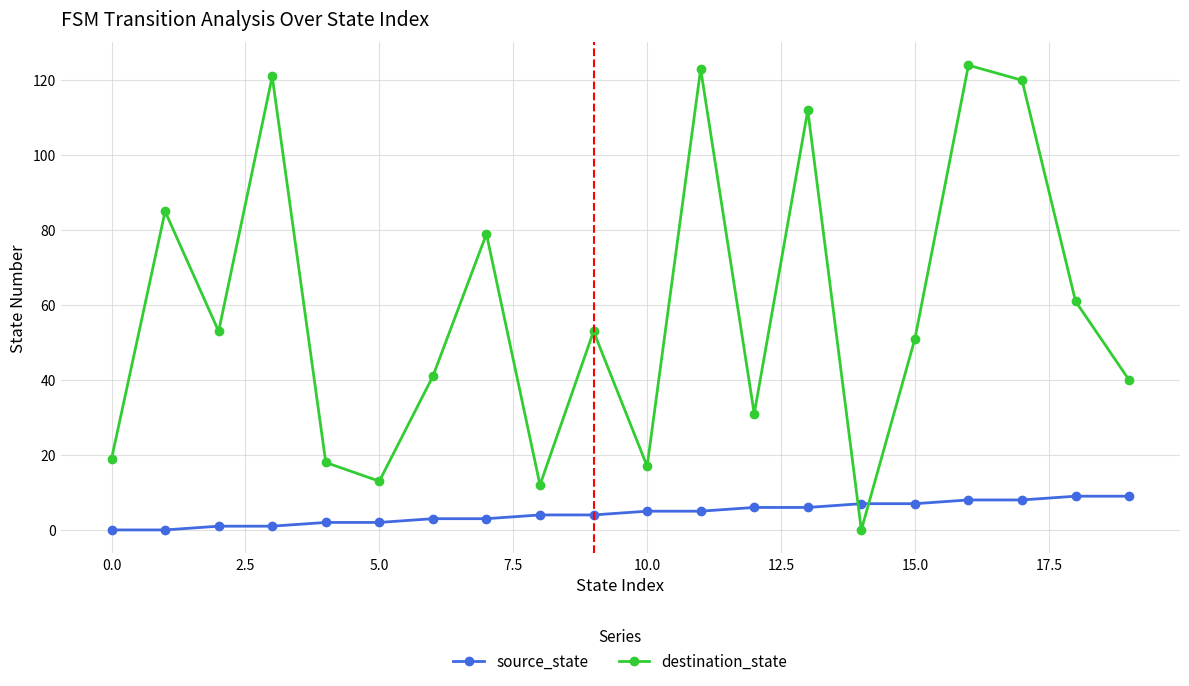

What is the average value of the destination_state series?

59